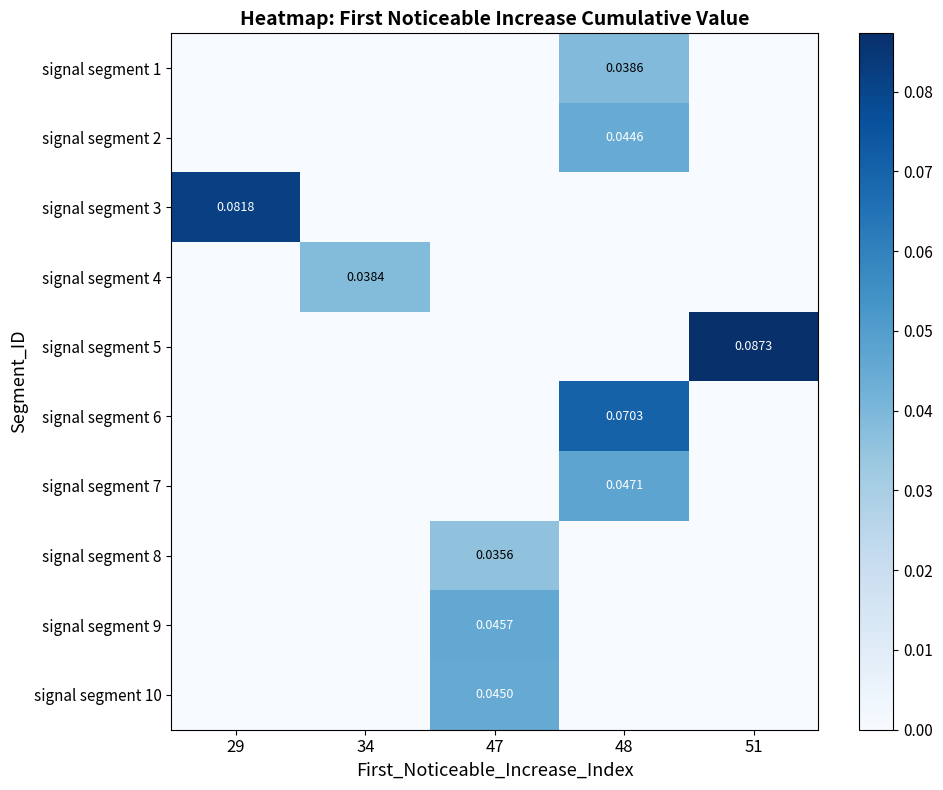

How many values in the signal segment 4 series exceed 0?

1